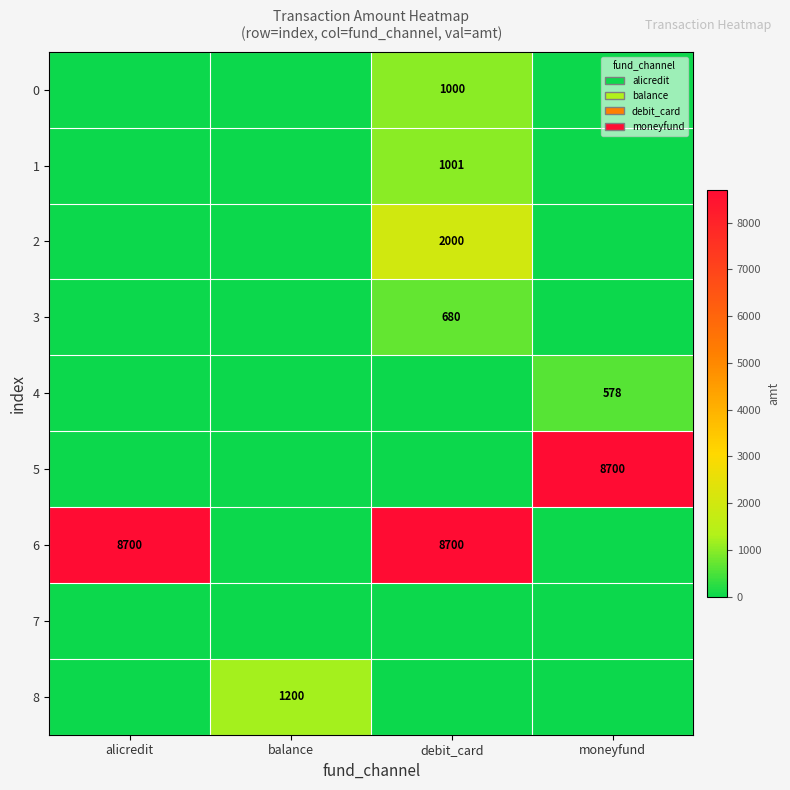

The value of 1 at debit_card is 1001. True or false?

True